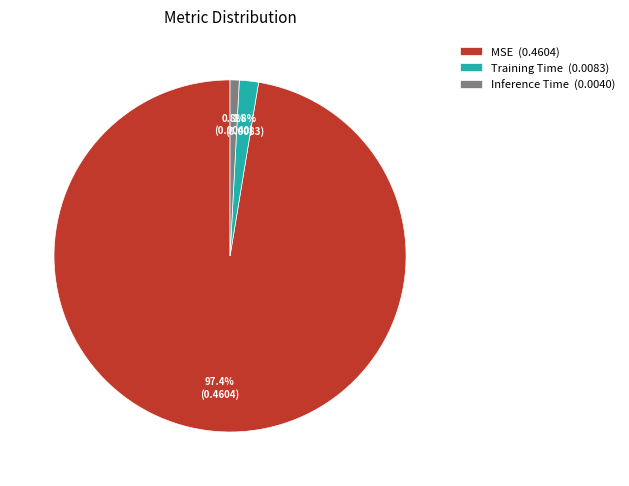

Combined, do Inference Time (0.0040) and MSE (0.4604) account for over 50%?

Yes